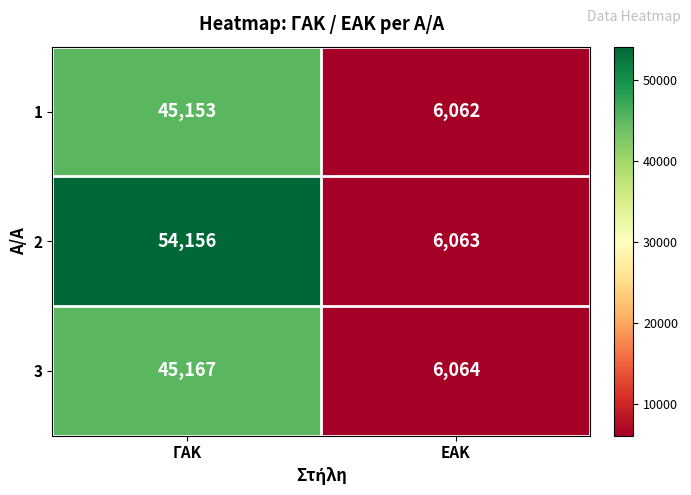

What is the total value across all series at ΓΑΚ?

144476